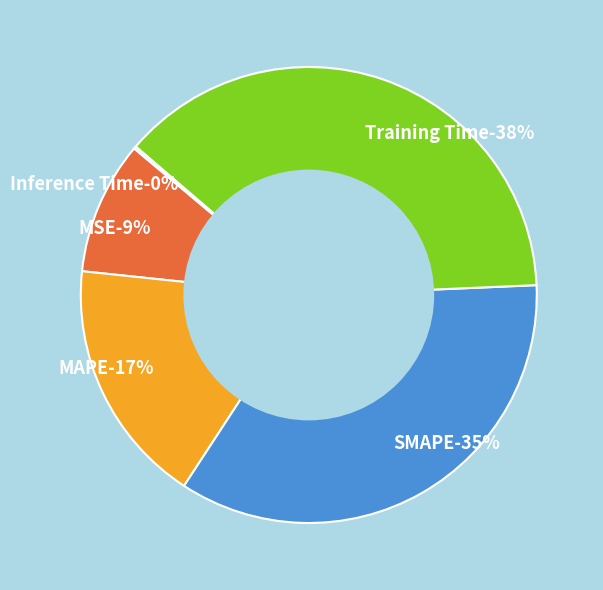

To the nearest percent, what is the average slice percentage?

20%